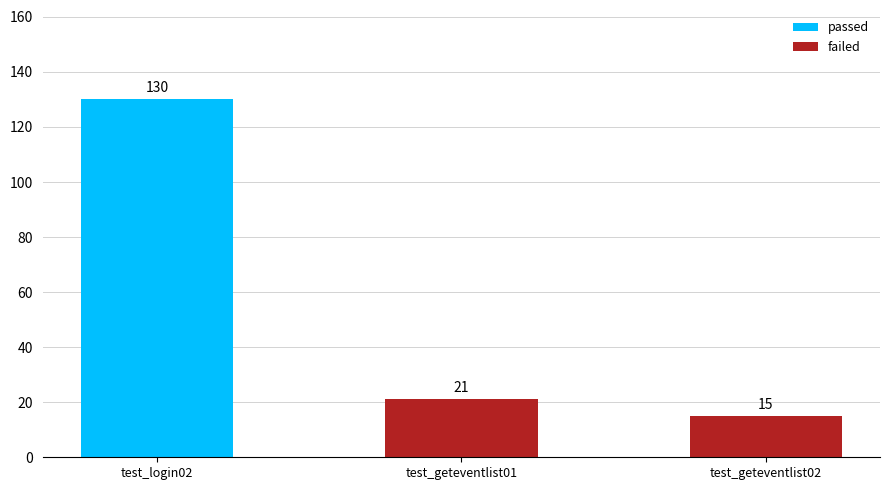

How many bars are there in total?

3